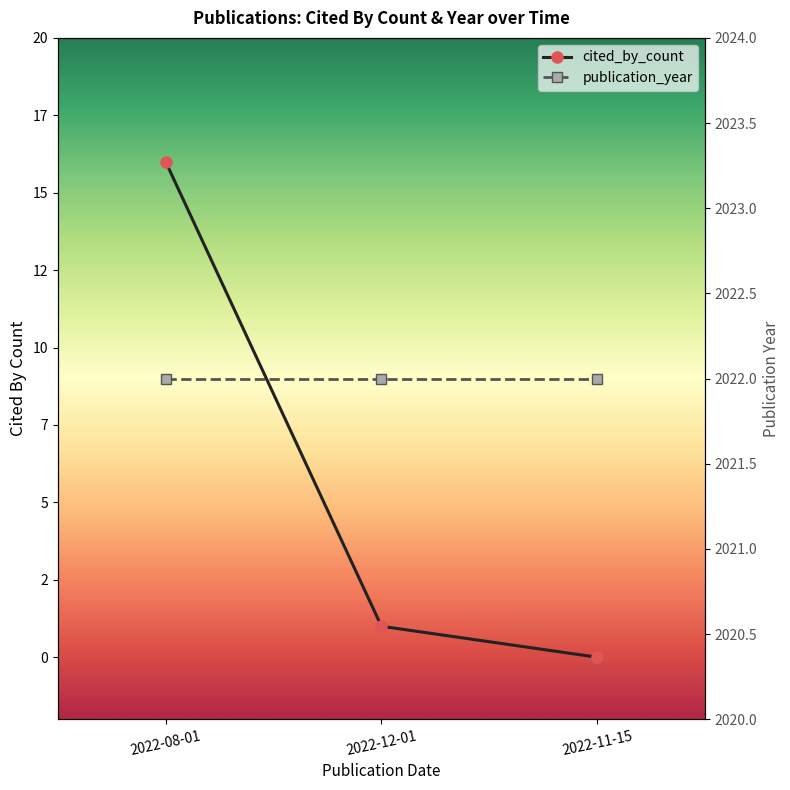

What is the difference between the maximum and minimum values?

16